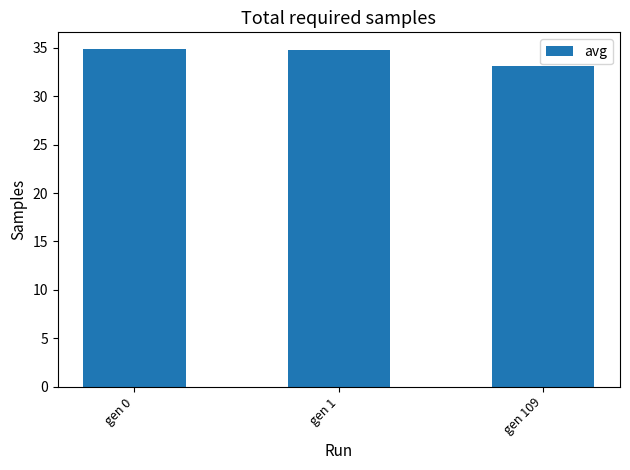

At which label does the data first exceed 34?

gen 0